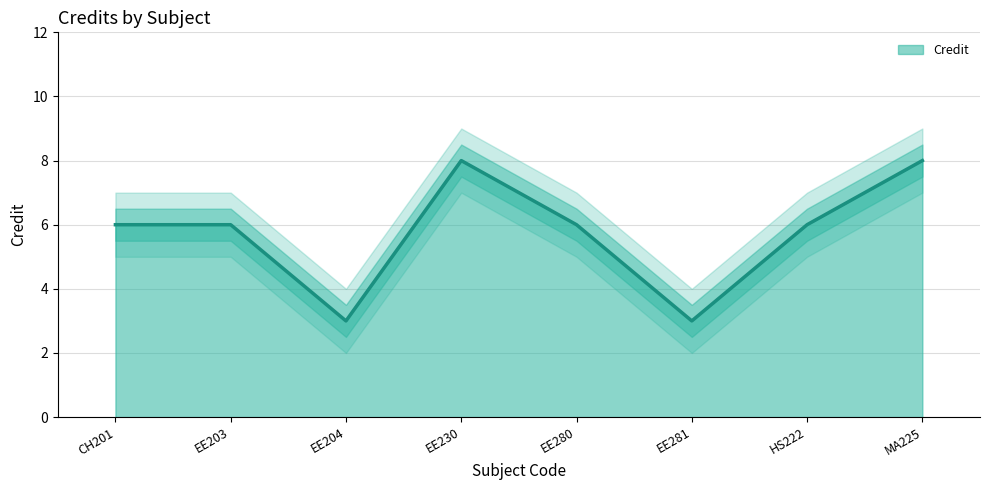

Rank the categories by value from lowest to highest.

EE204, EE281, CH201, EE203, EE280, HS222, EE230, MA225